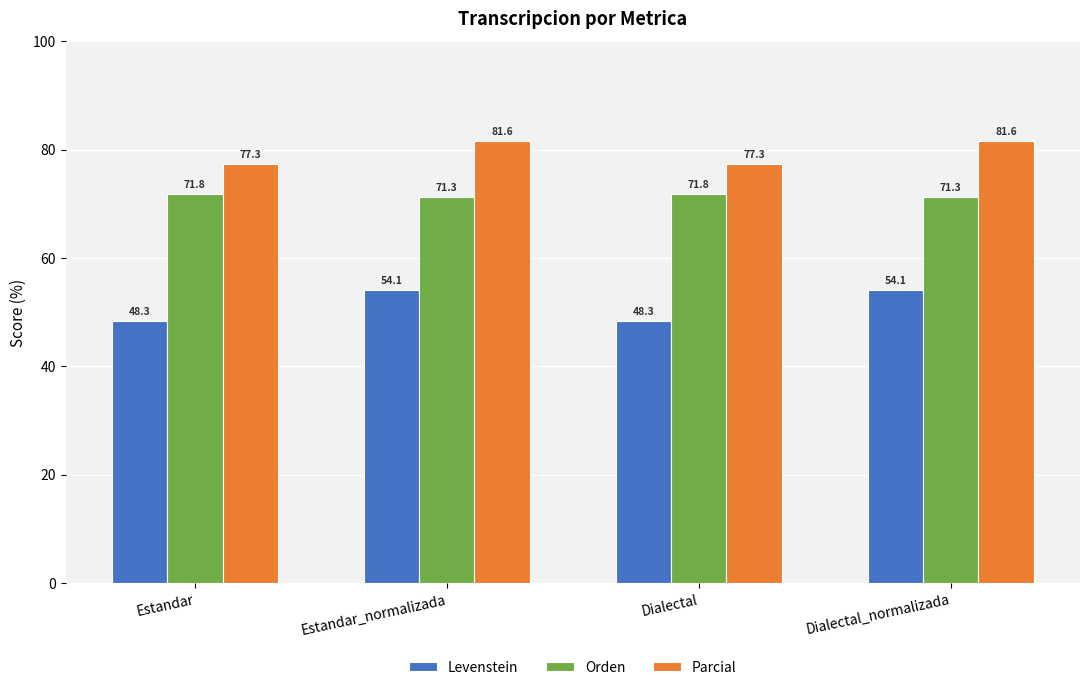

What is the highest value of the Parcial series?

81.6